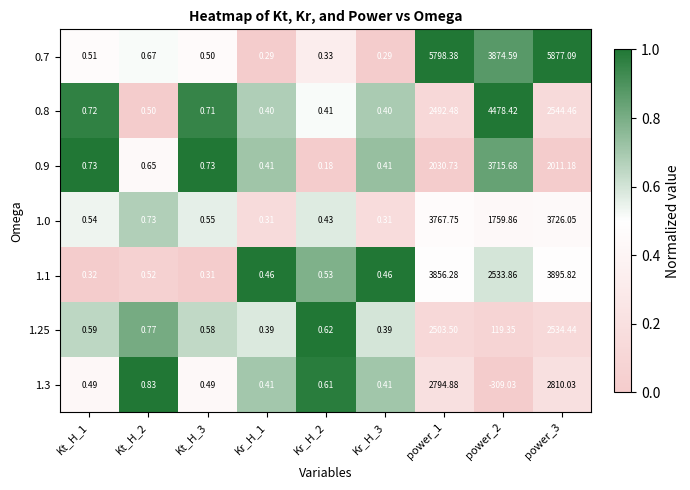

At which category is the sum across all series the highest?

power_3